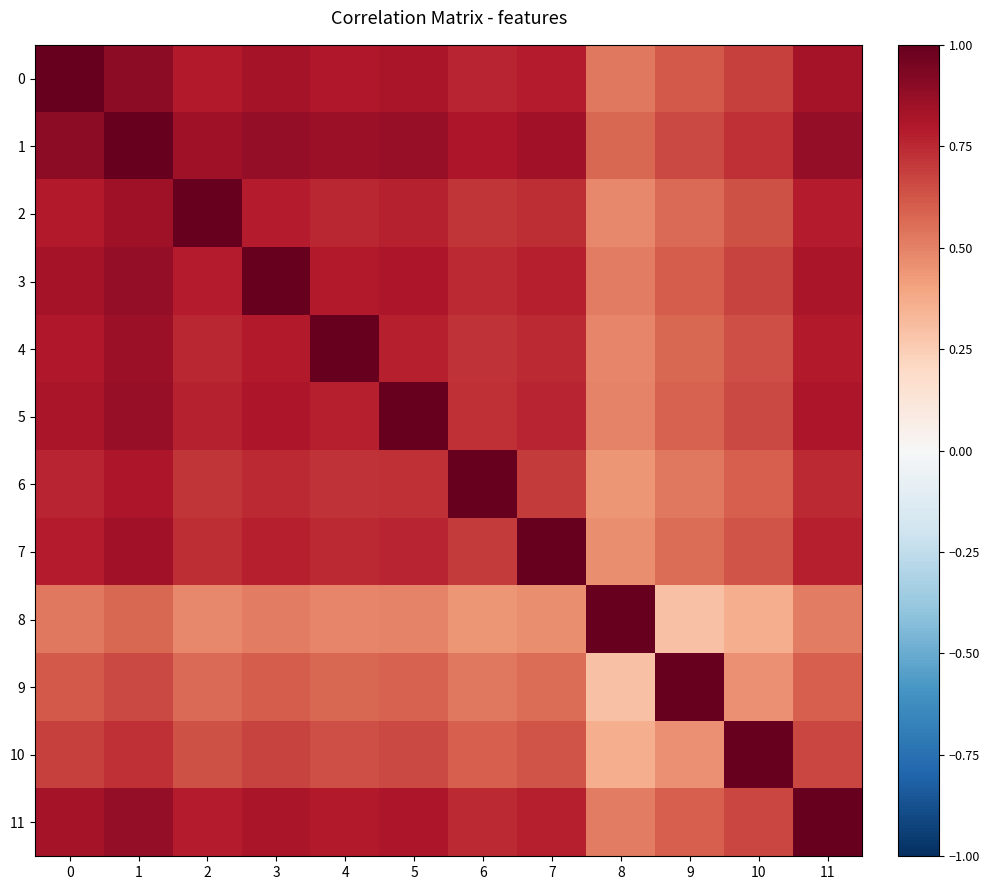

What is the total value across all series at 1?

9.8